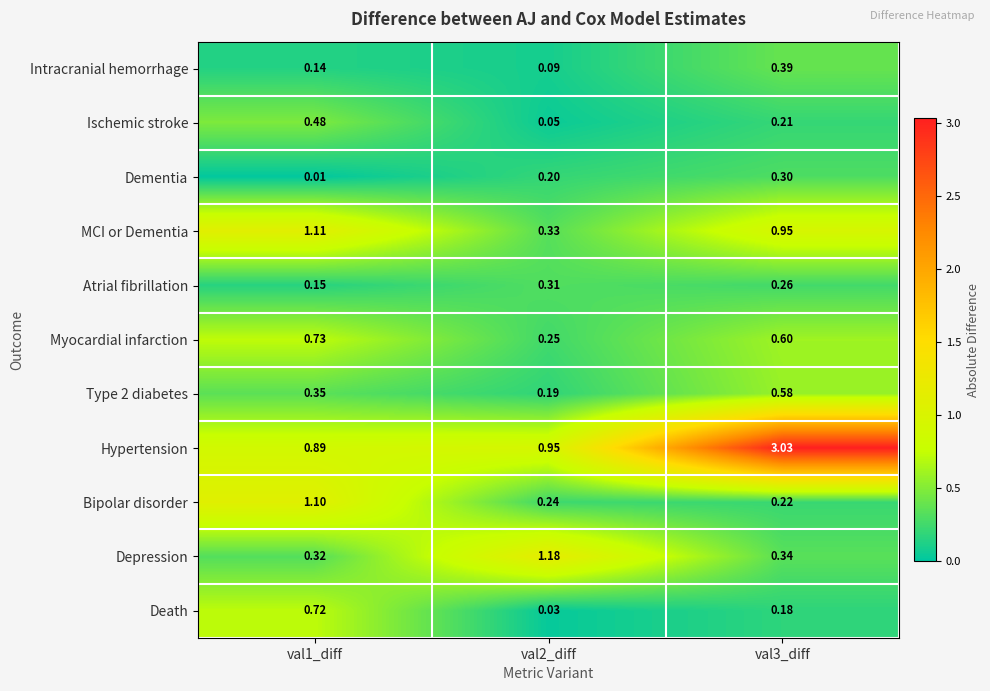

Is the value of Intracranial hemorrhage at val1_diff greater than the value of Type 2 diabetes at val2_diff?

No